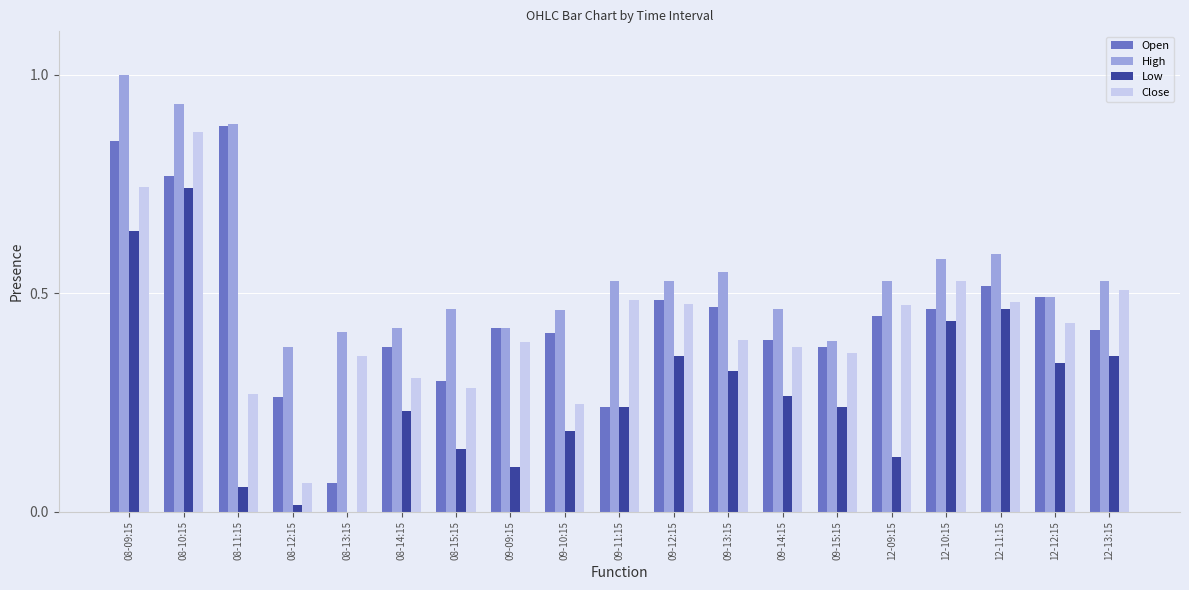

What is the sum of all High values?

10.5